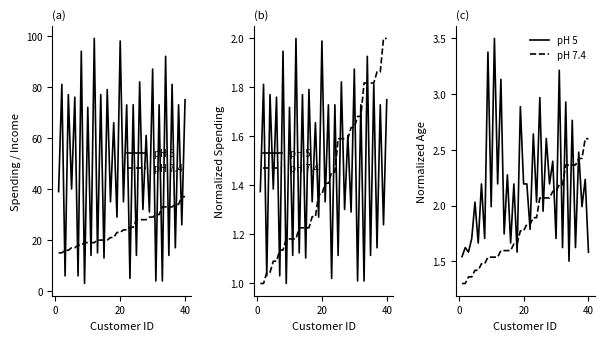

What are all the series names shown in the legend?

pH 5, pH 7.4